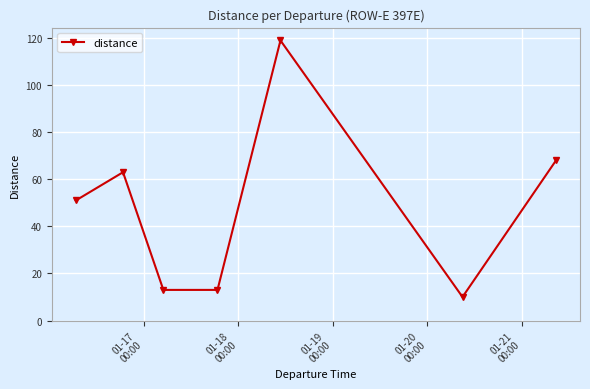

Reading left to right, transcribe all the data shown in this chart.

51	63	13	13	119	10	68